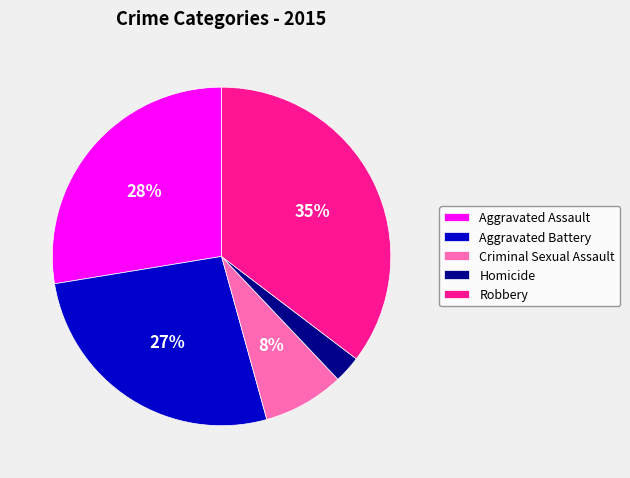

What is the largest slice in the pie chart?

Robbery